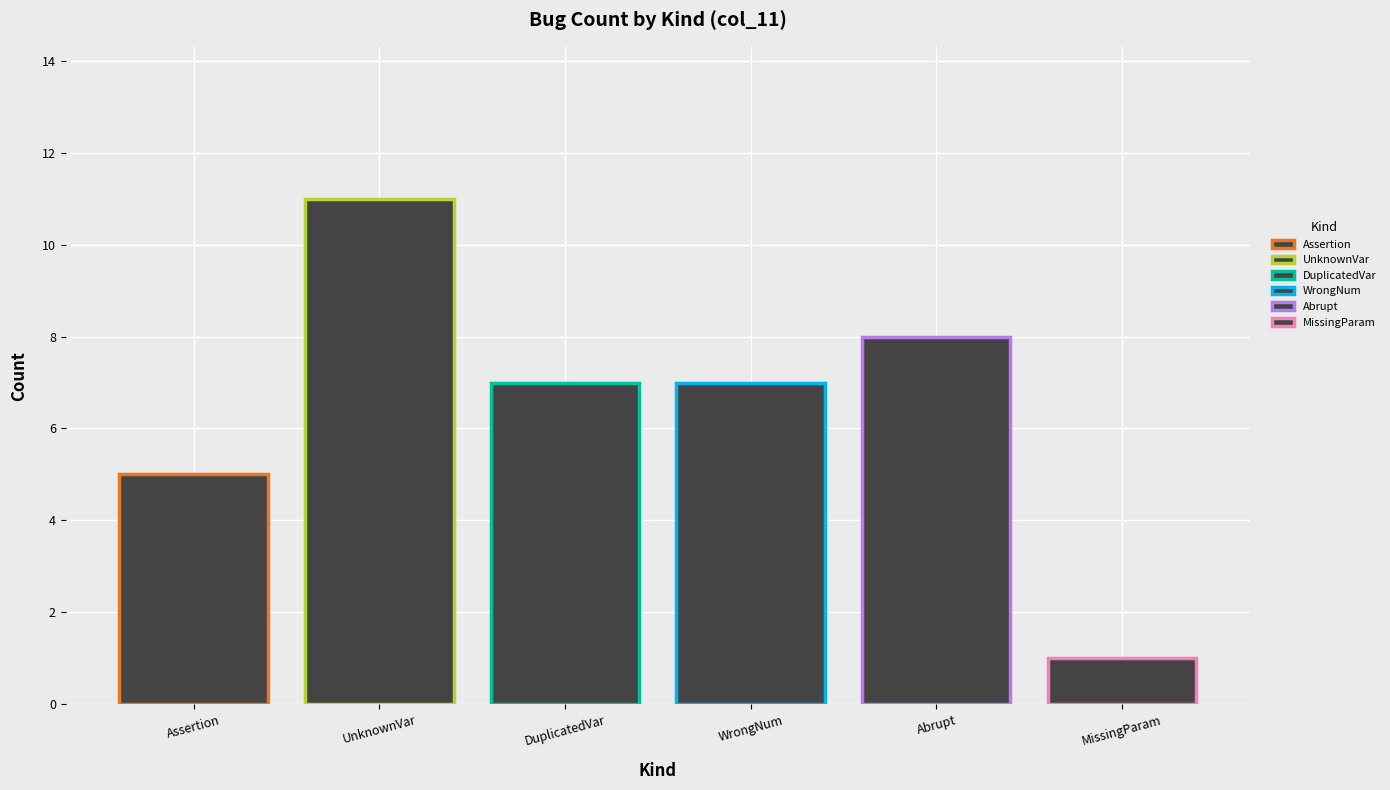

Approximately how many times larger is the value at MissingParam compared to UnknownVar?

0.1